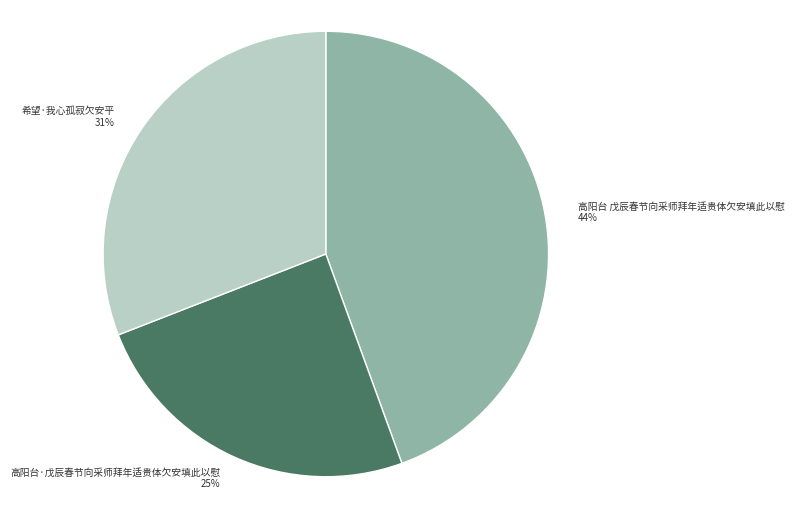

Rank the categories by value from lowest to highest.

高阳台·戊辰春节向采师拜年适贵体欠安填此以慰, 希望·我心孤寂欠安平, 高阳台 戊辰春节向采师拜年适贵体欠安填此以慰